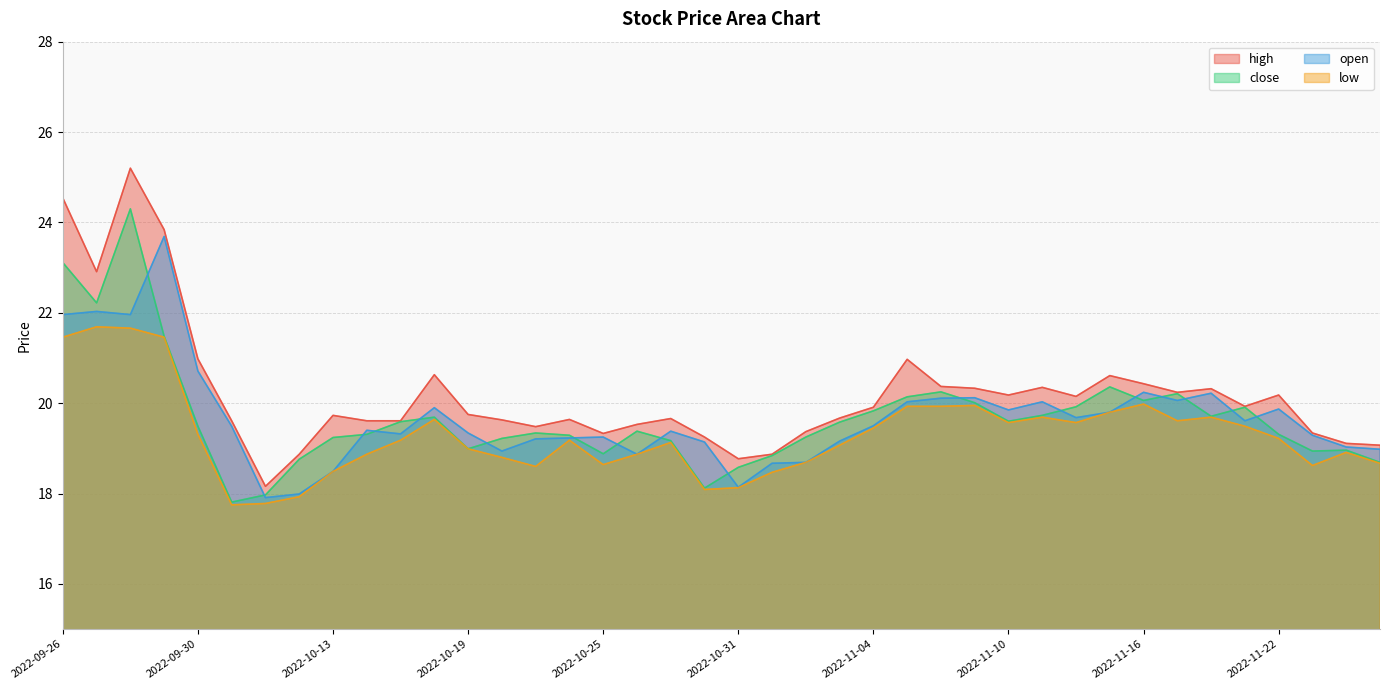

The value of low at 2022-10-10 is 17.8. True or false?

True